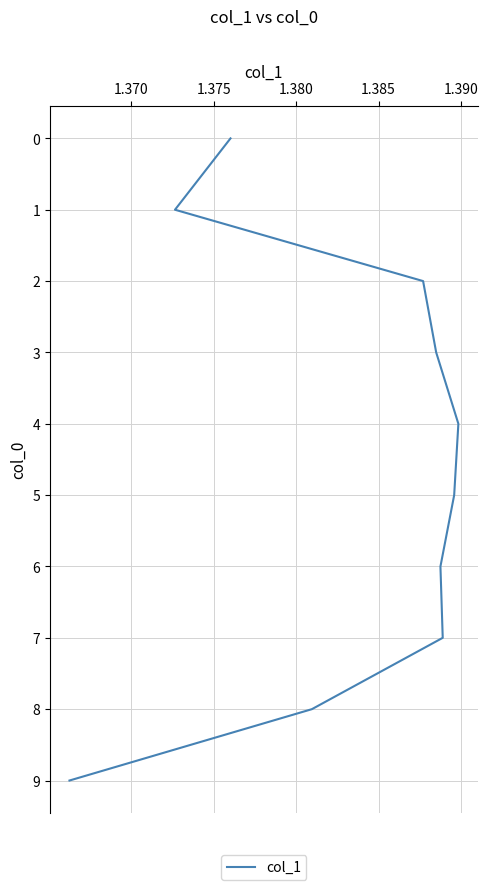

The chart shows a value of 0 at 1.370. True or false?

False